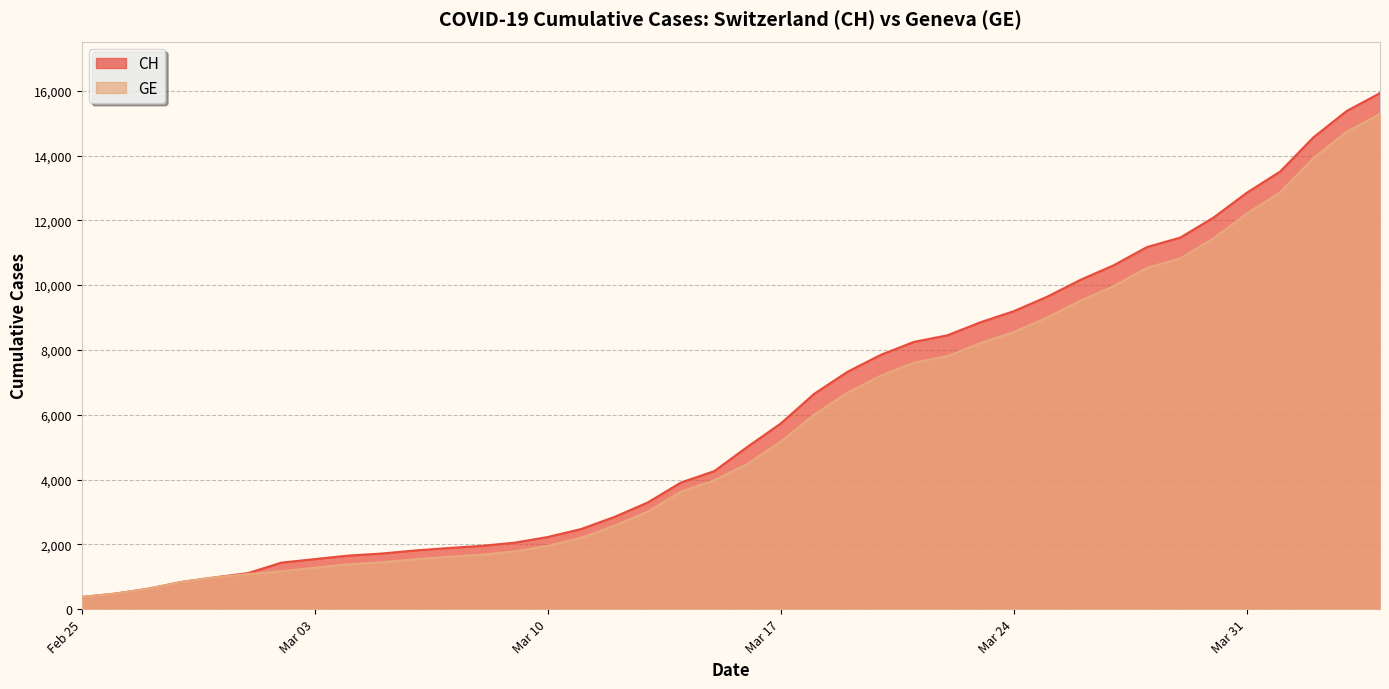

True or false: CH and GE intersect in this chart.

False